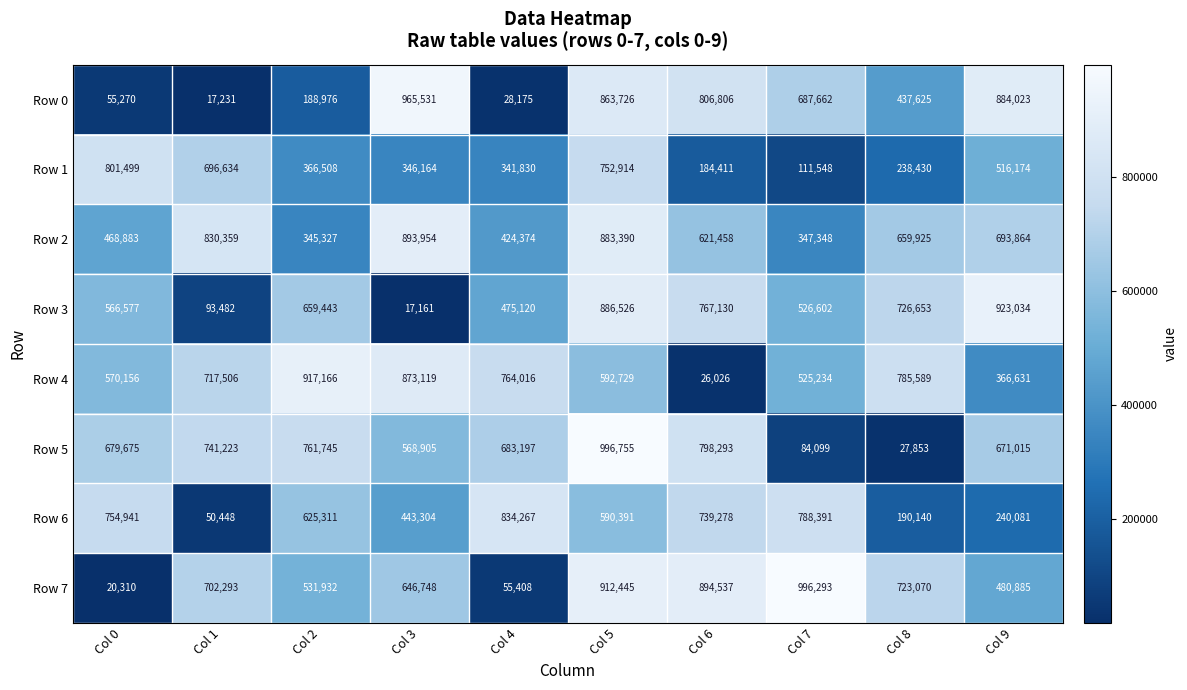

What is the difference between the maximum and minimum values in the Row 4 series?

891140